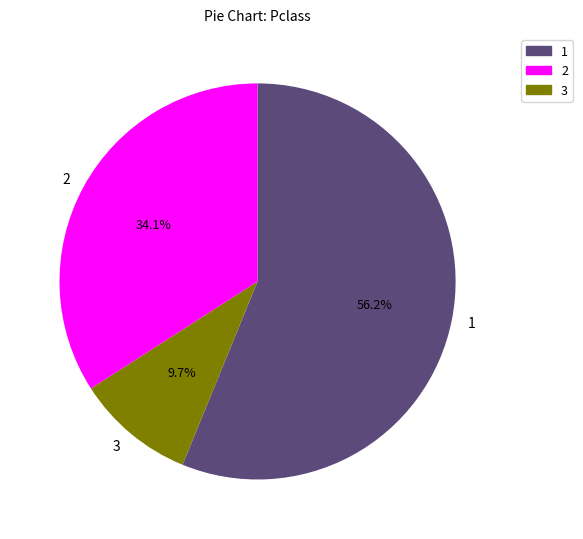

Rank the categories by value from lowest to highest.

3, 2, 1